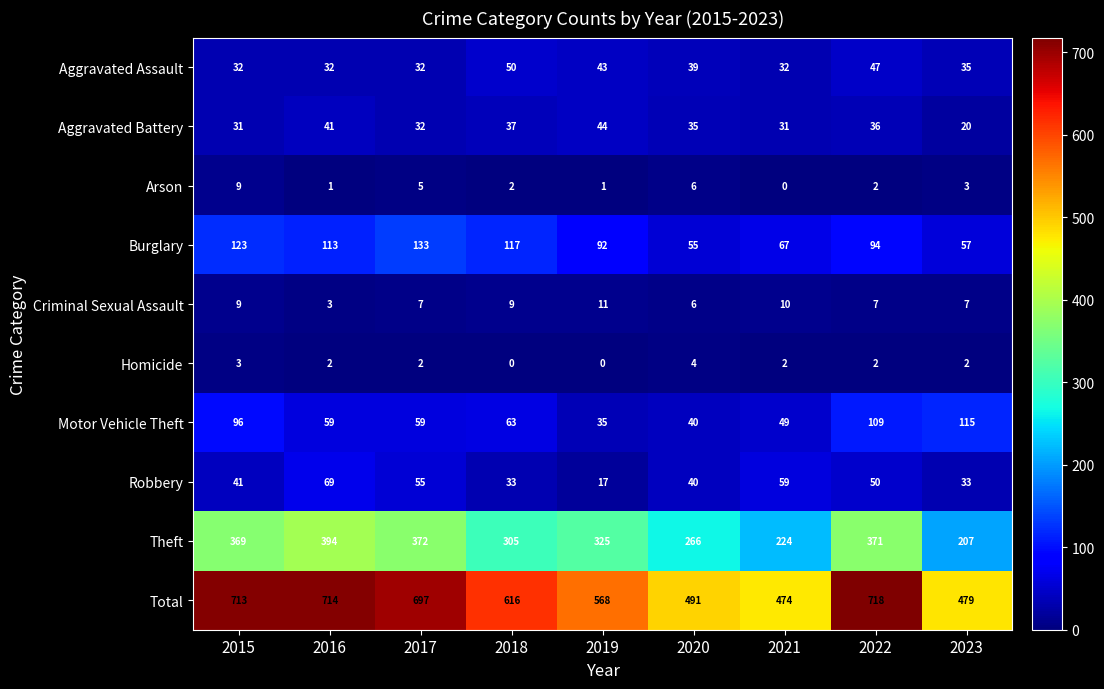

What value does the Arson series have at 2020?

6